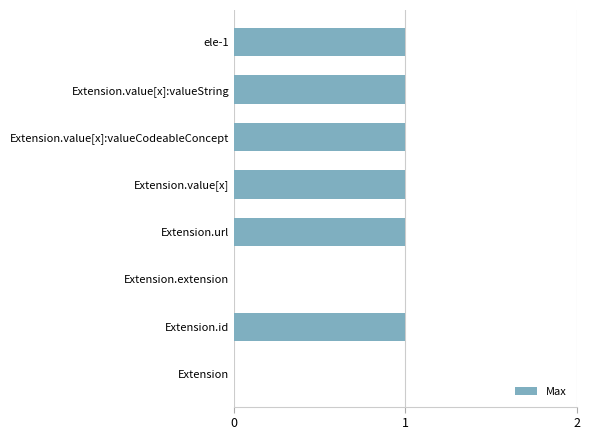

Count the number of data series in this chart.

1